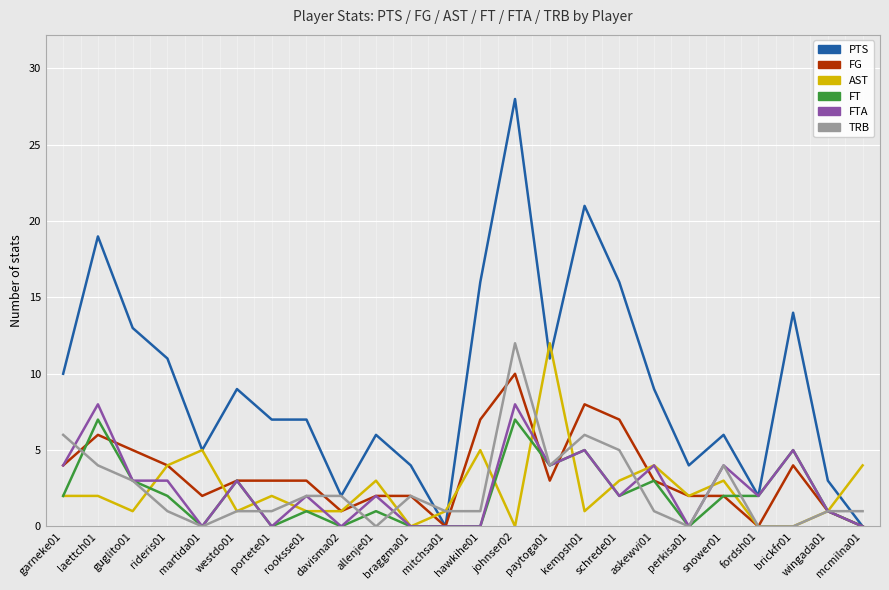

What is the difference between the maximum and minimum values in the FT series?

7